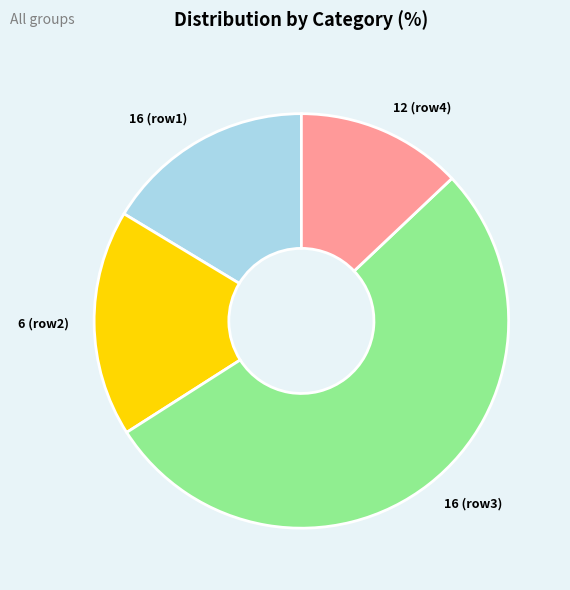

Between 16 (row1) and 12 (row4), which is larger?

16 (row1)